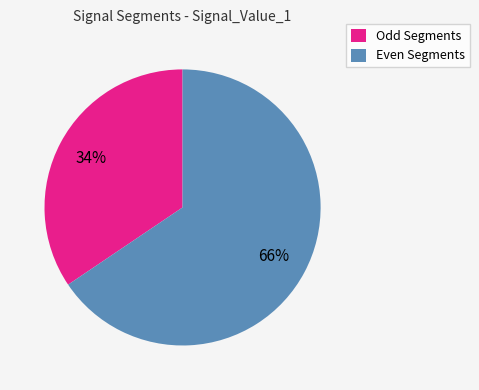

To the nearest percent, what is the average slice percentage?

50%